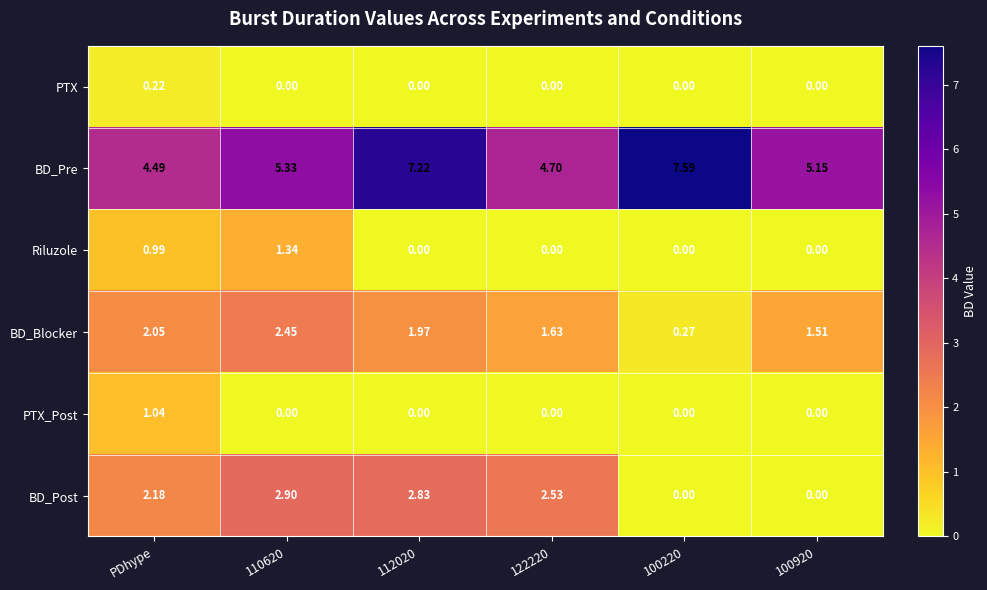

Which category has the highest value in the PTX_Post series?

PDhype